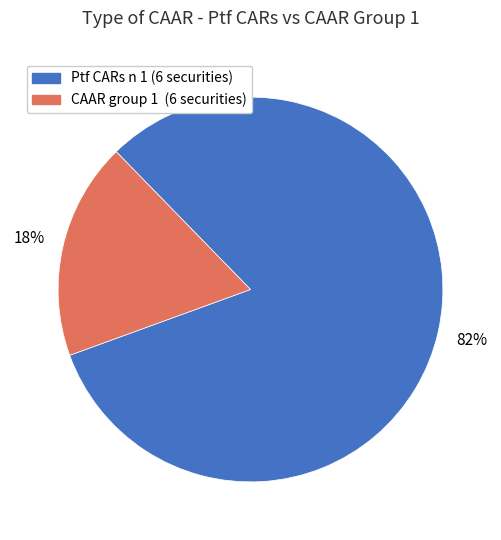

Is it true that Ptf CARs n 1 (6 securities) is 82% of the pie?

True